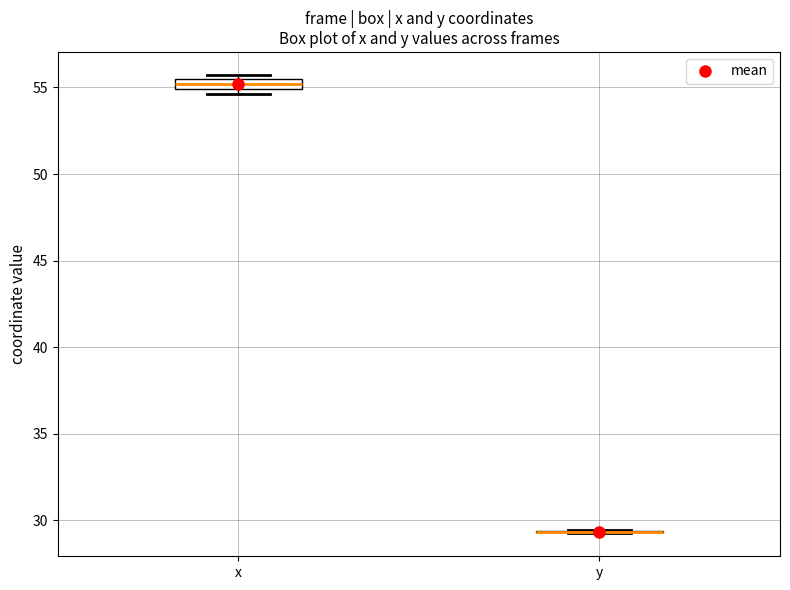

Comparing the boxes themselves (not the whiskers), which one is the tallest?

x